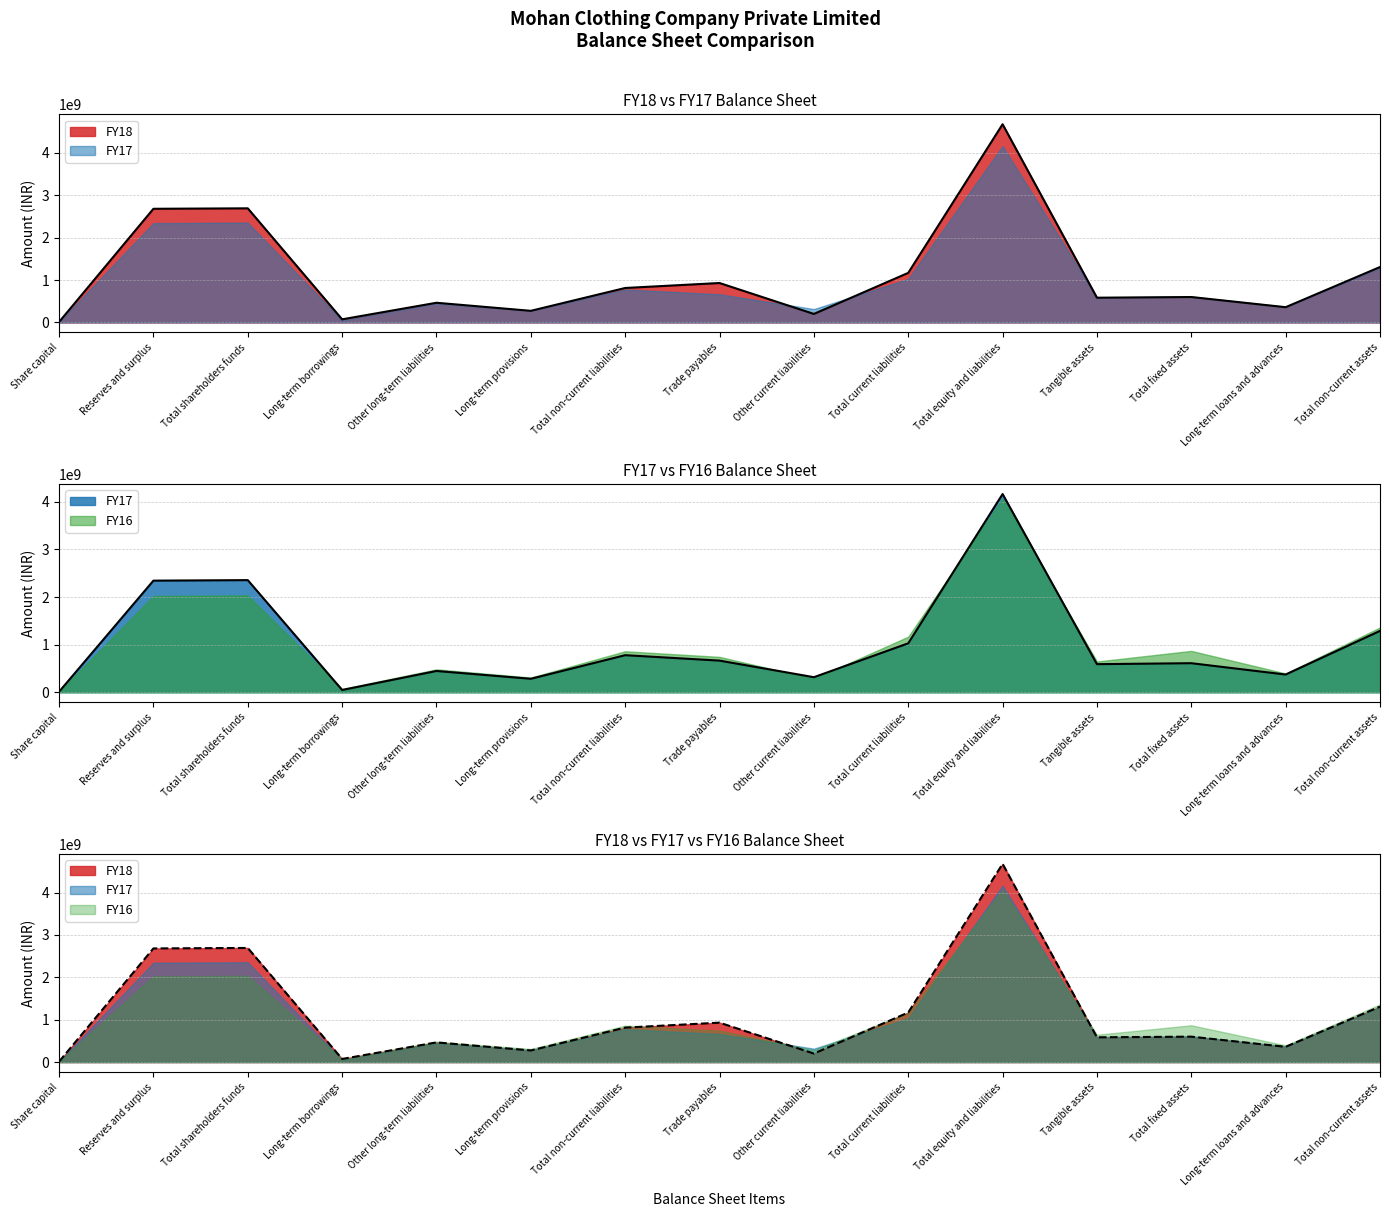

Rank the series at Trade payables from highest to lowest value.

FY18, FY16, FY17